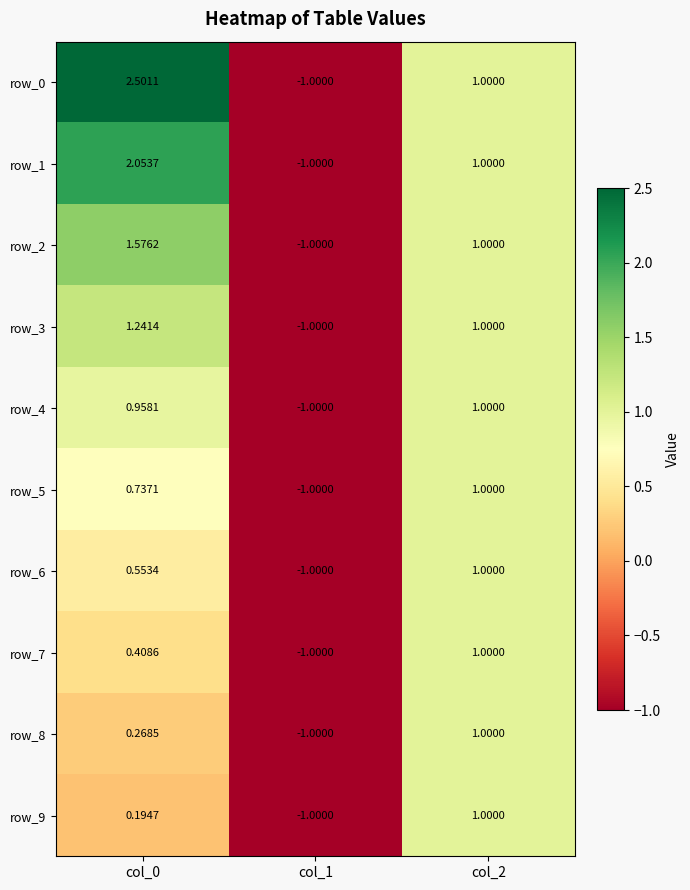

Is the value of row_8 at col_0 greater than the value of row_9 at col_2?

No